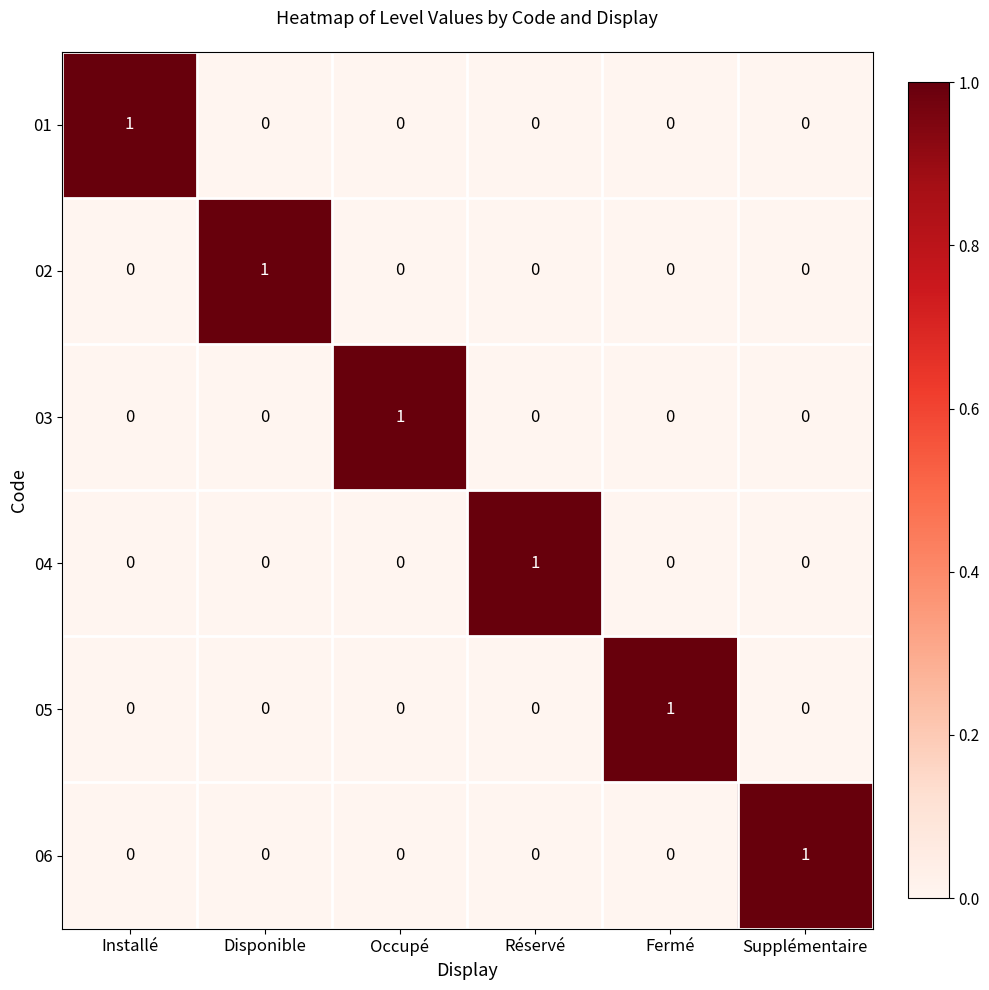

What is the total value across all series at Occupé?

1